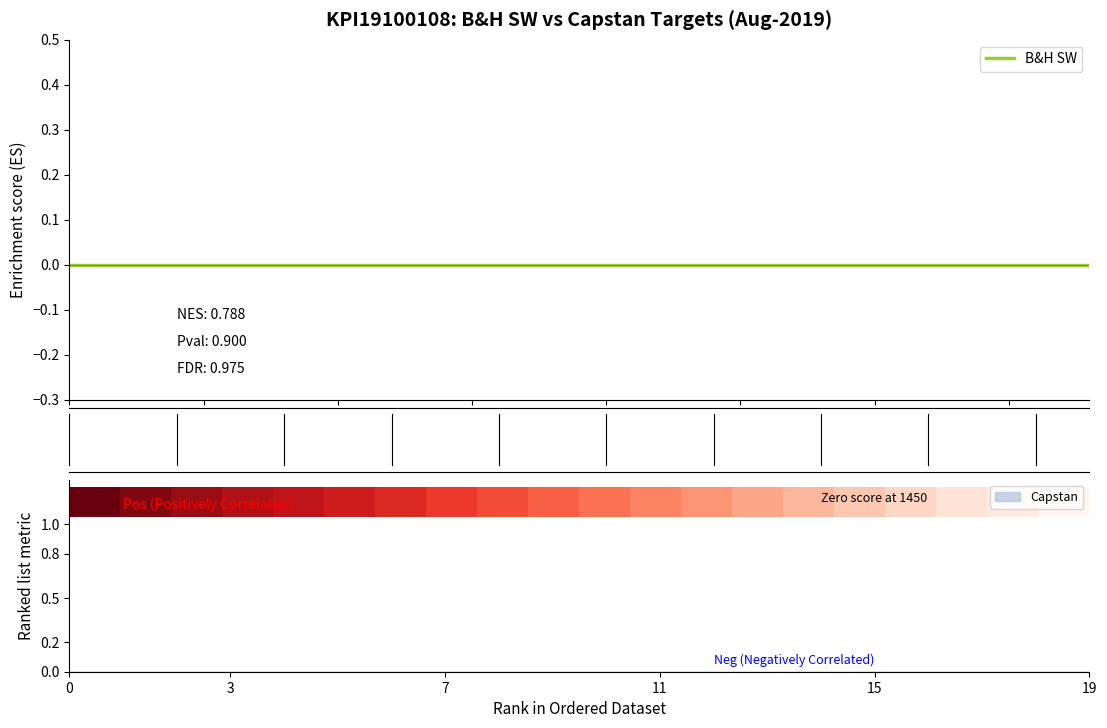

Does the chart have visible grid lines?

No